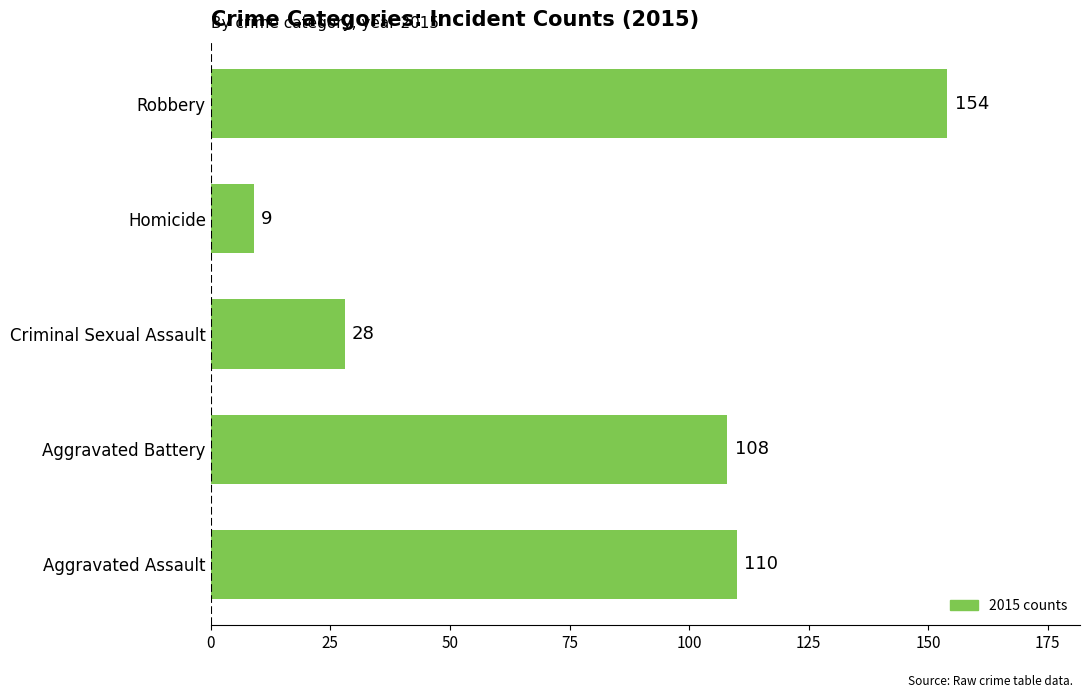

Approximately how many times larger is the value at Aggravated Assault compared to Criminal Sexual Assault?

3.9